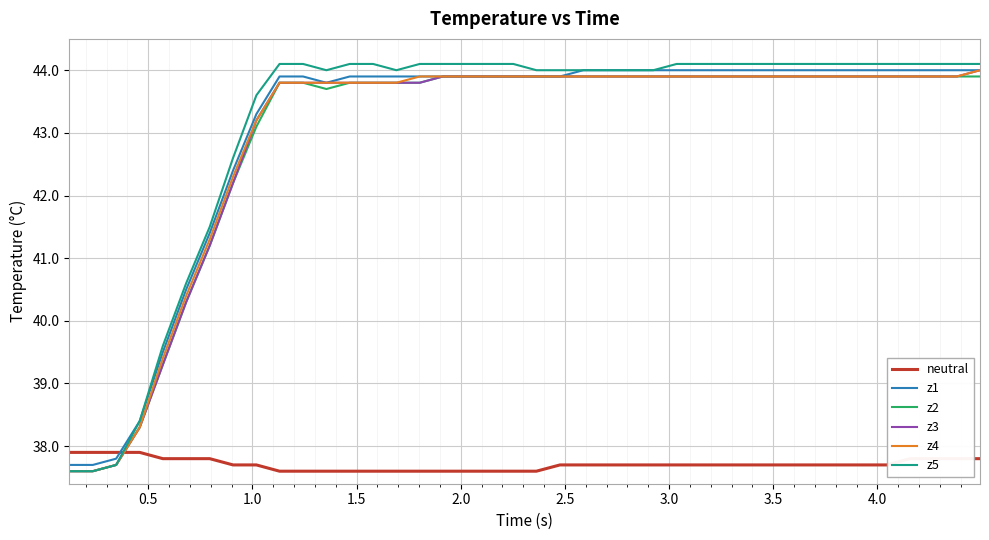

Which series has the widest spread of values?

z5